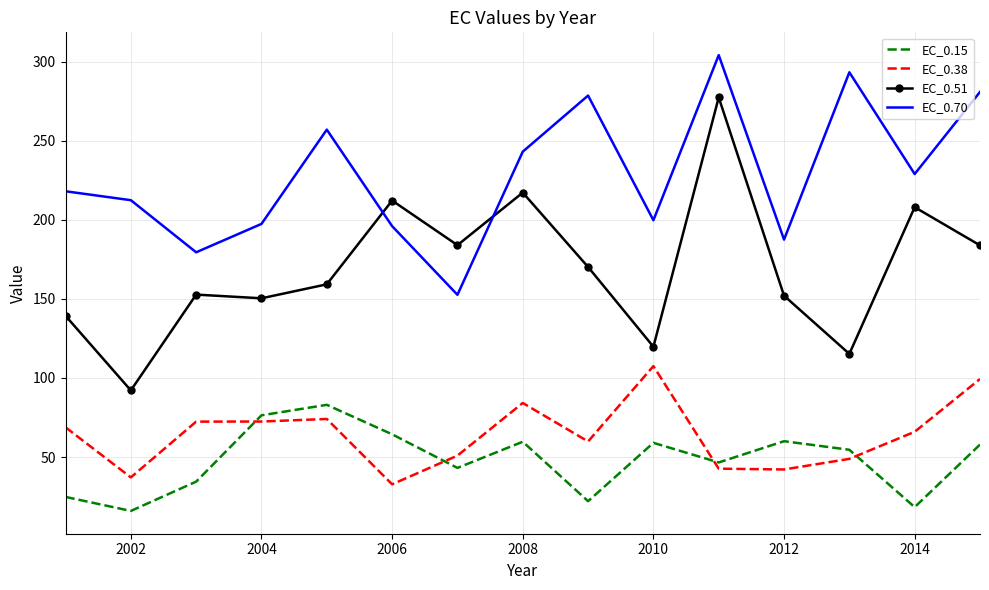

True or false: EC_0.51 and EC_0.38 intersect in this chart.

False